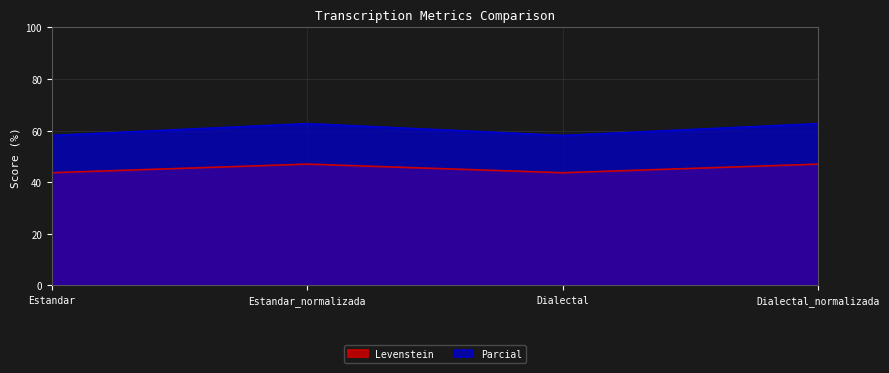

True or false: Parcial and Levenstein cross at least once.

False